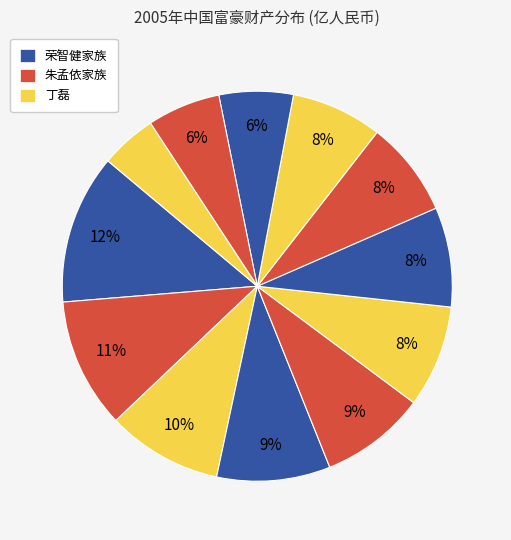

How many segments does this pie chart have?

12